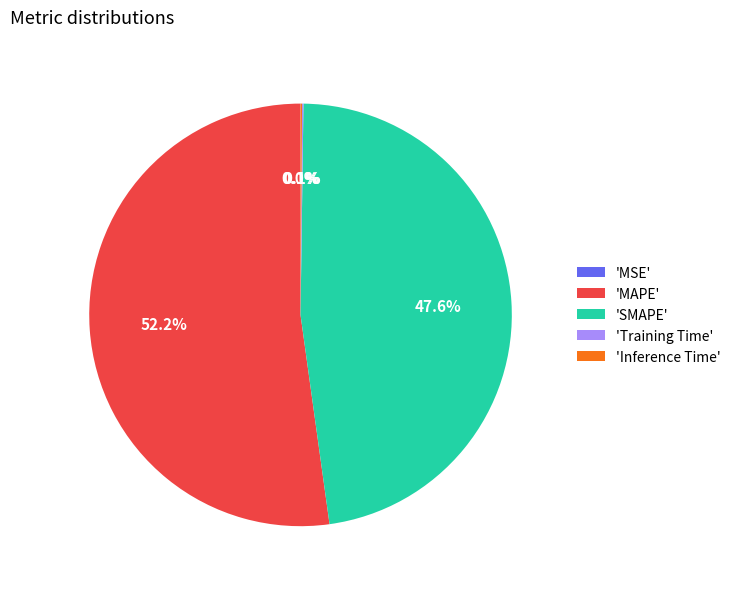

What is the largest slice in the pie chart?

'MAPE'